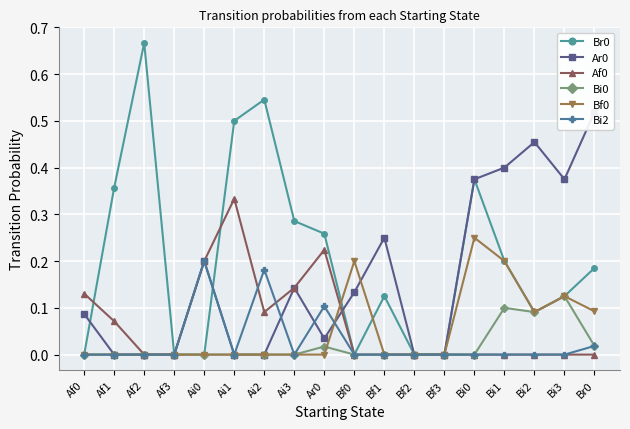

List the series in order of their peak value, lowest first.

Bi0, Bi2, Bf0, Af0, Ar0, Br0